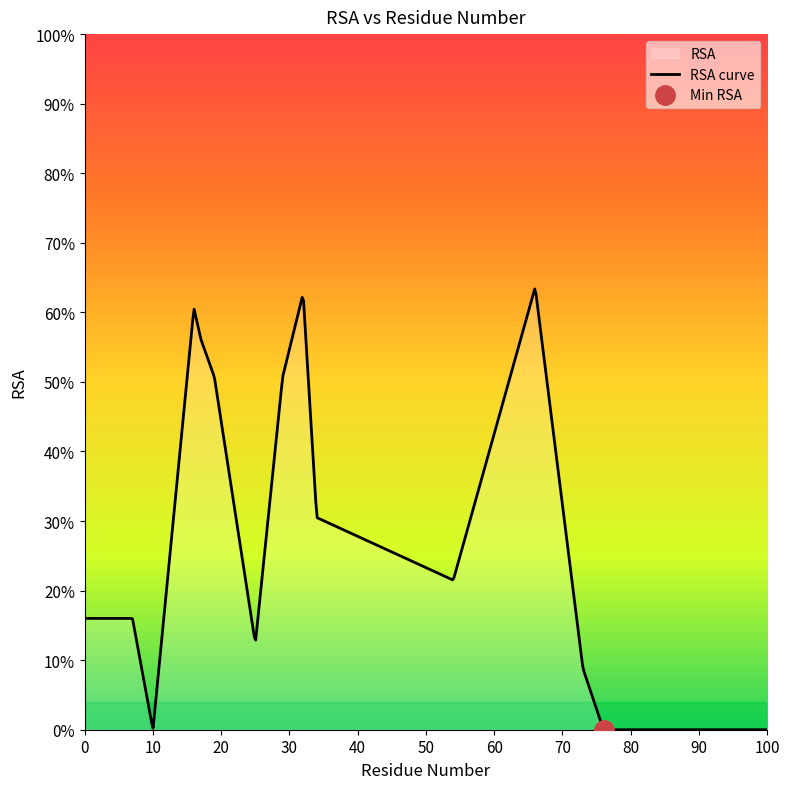

The chart shows a value of 0.6 at 32. True or false?

True